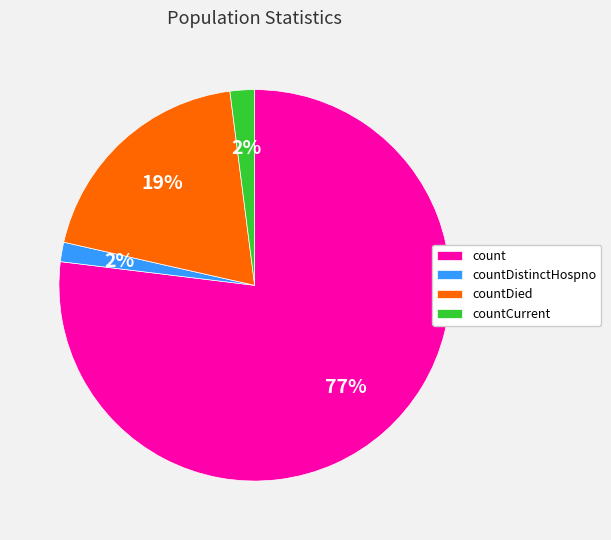

To the nearest percent, what percentage of the pie is count?

77%